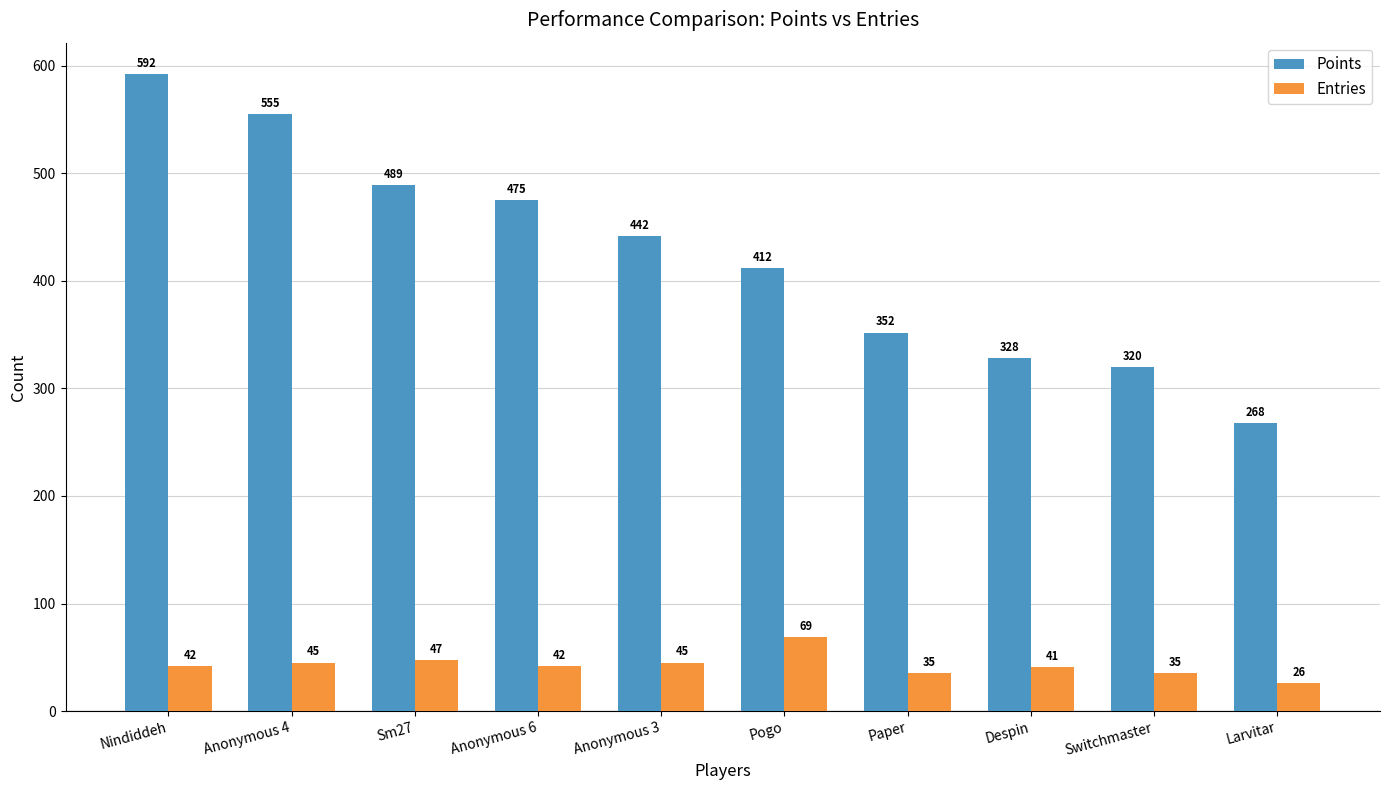

Reading right to left, extract all data points from this chart.

Points: 268	320	328	352	412	442	475	489	555	592
Entries: 26	35	41	35	69	45	42	47	45	42